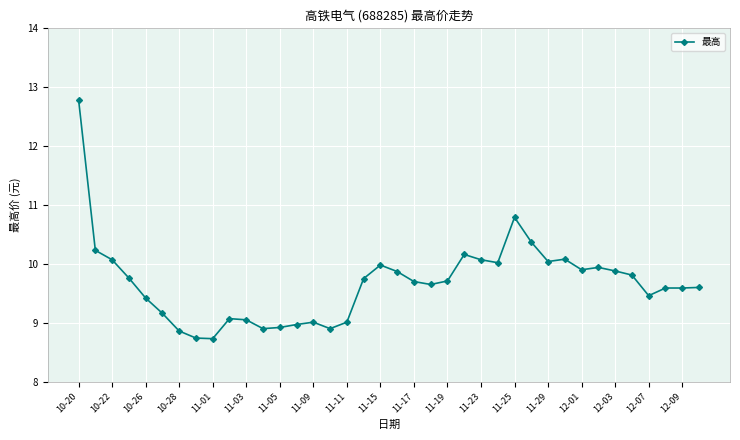

What is the average value?

9.7